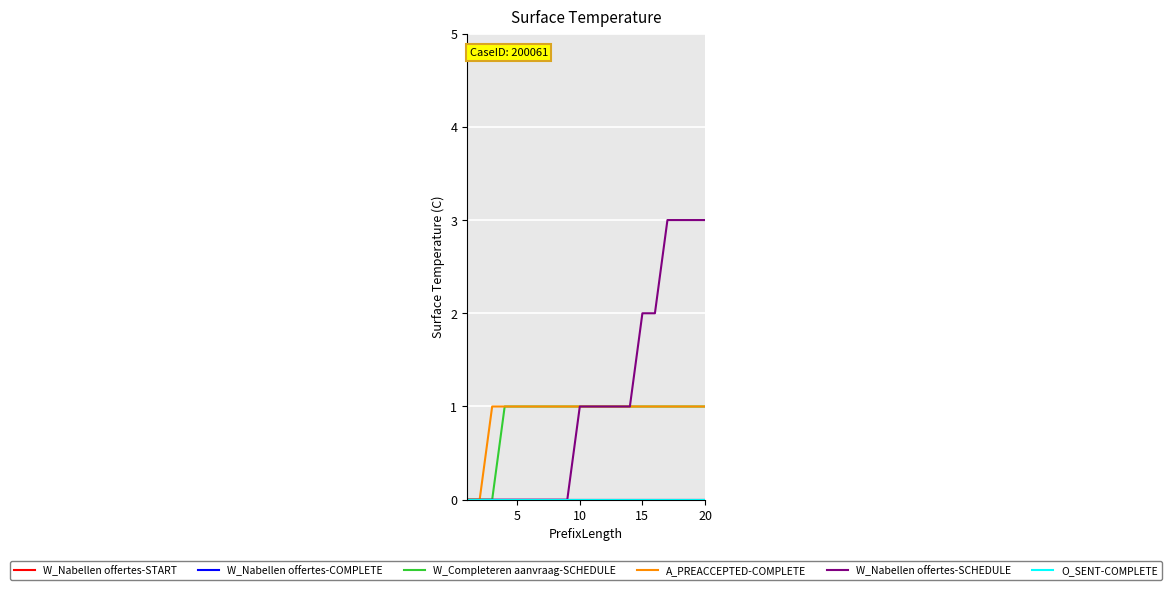

Does the chart display data point markers on the line(s)?

No